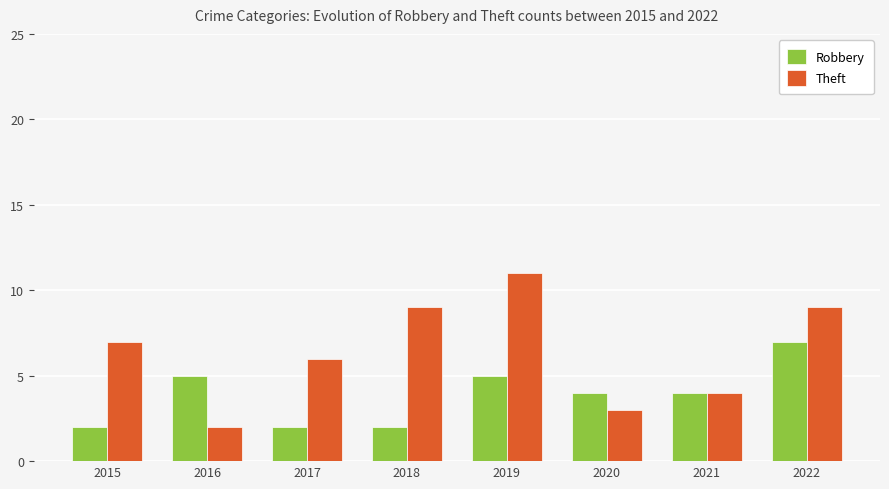

What is the value of the Theft bar at the 1st from the left?

7